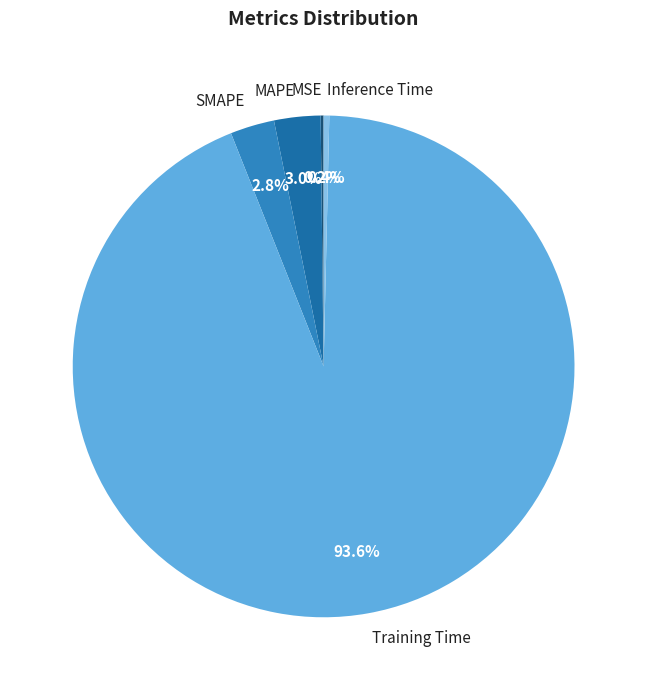

What is the largest slice in the pie chart?

Training Time